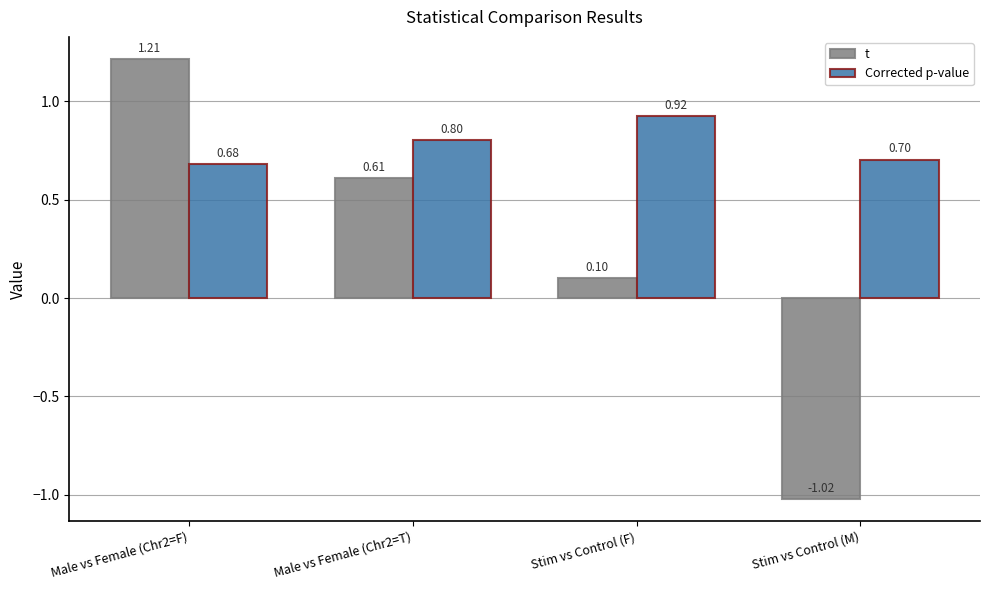

Which category has the lowest value in the t series?

Stim vs Control (M)